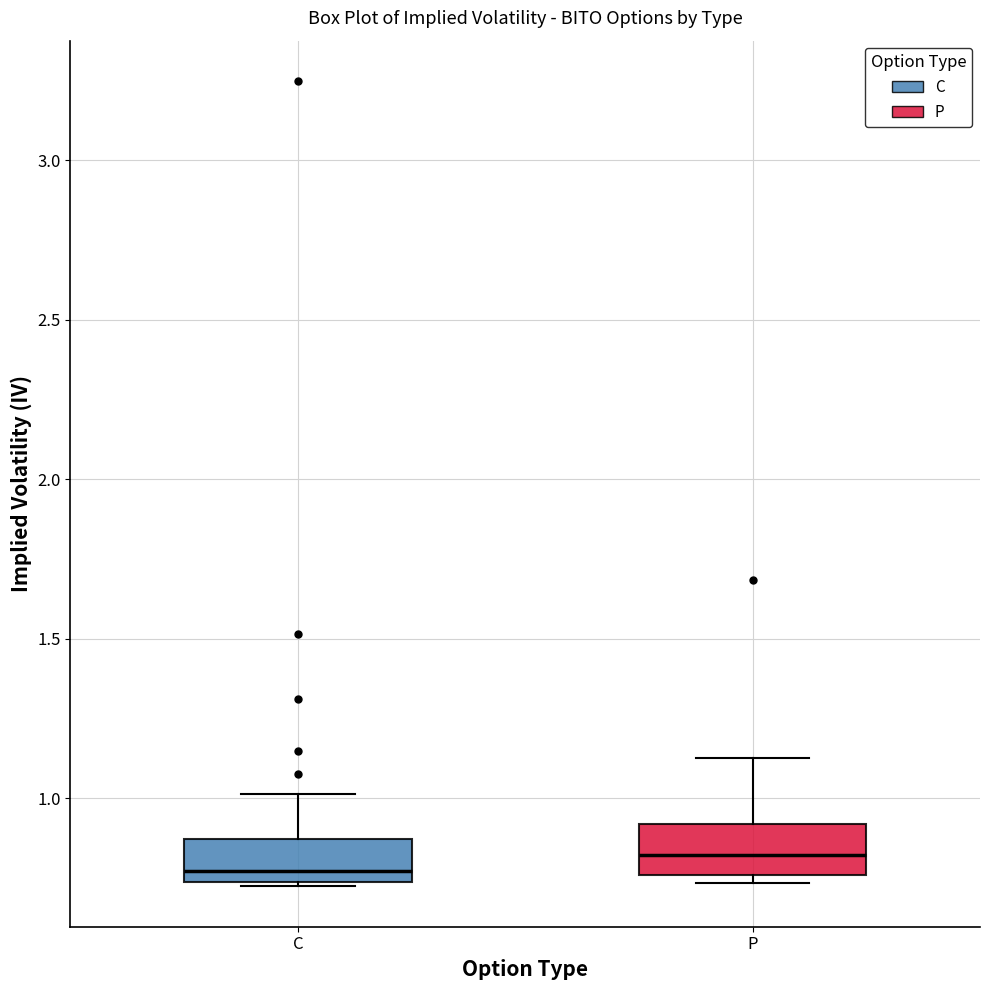

Reading left to right, read every box against the y-axis: the position of its median line, the range the box covers, and the ends of its whiskers. The values are not printed on the chart, so give them approximately, as read against the axis.

C: median 0.75 (just above the box's lower edge), box 0.75 to 0.85, whiskers 0.70 to 1.00
P: median 0.80, box 0.75 to 0.90, whiskers 0.75 (just below the box's lower edge) to 1.15